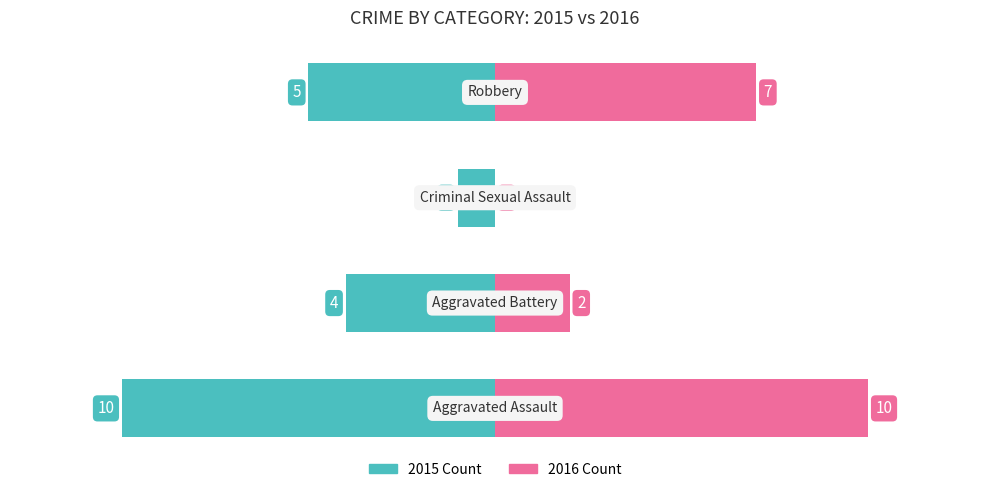

List the labels in order of 2016 Count value, smallest first.

2, 1, 3, 0